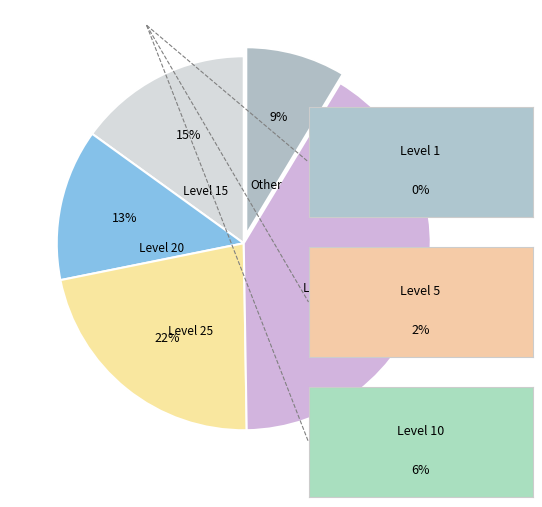

What is the largest slice in the pie chart?

Level 30